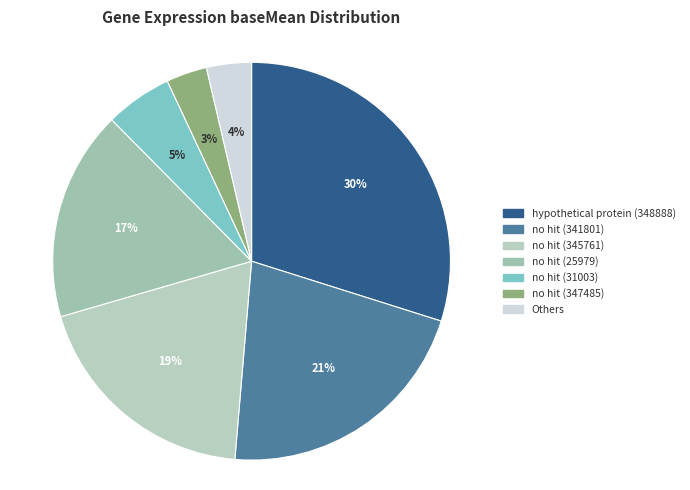

Does any single category account for the majority?

No